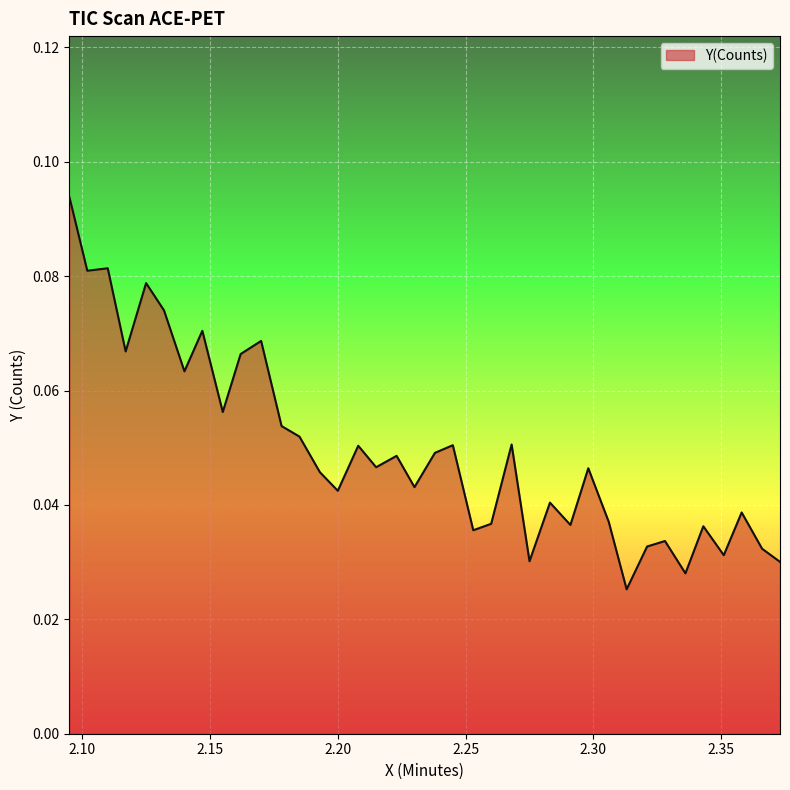

How many lines are shown in the chart?

1